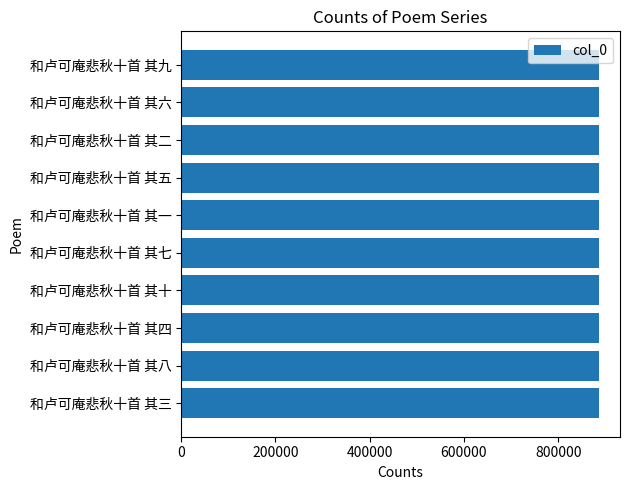

How many bars are there in total?

10